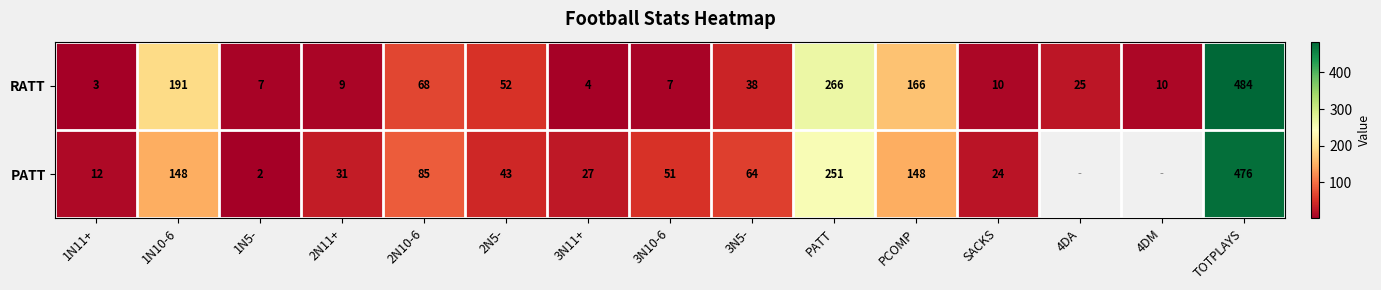

What is the highest value of the RATT series?

484